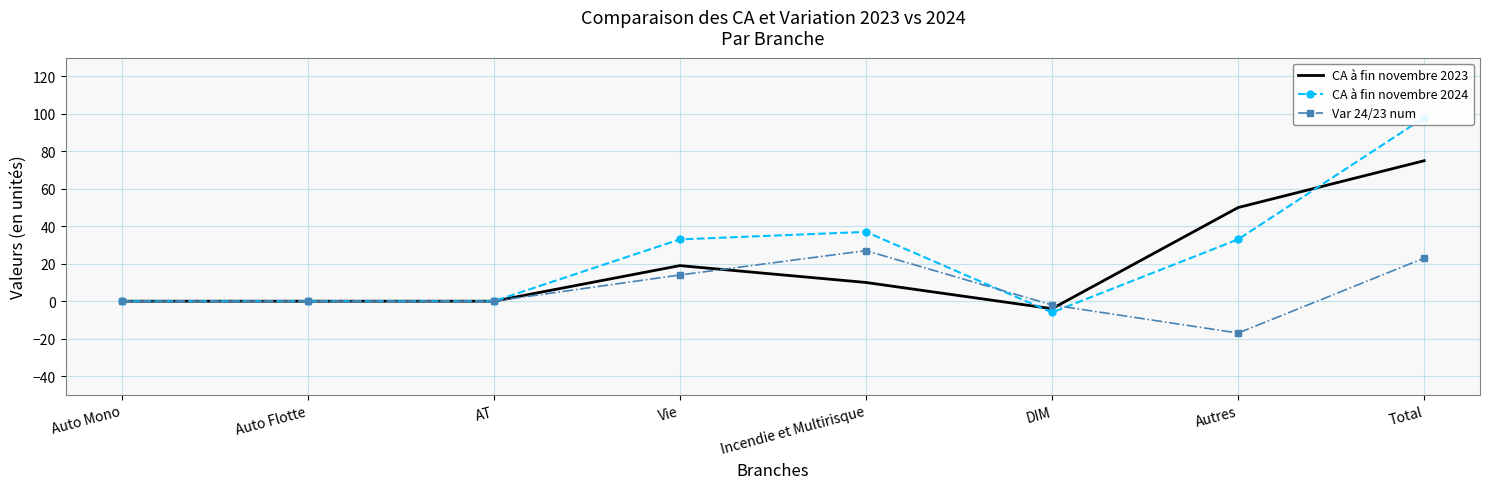

At which category does CA à fin novembre 2024 reach its first local valley?

DIM